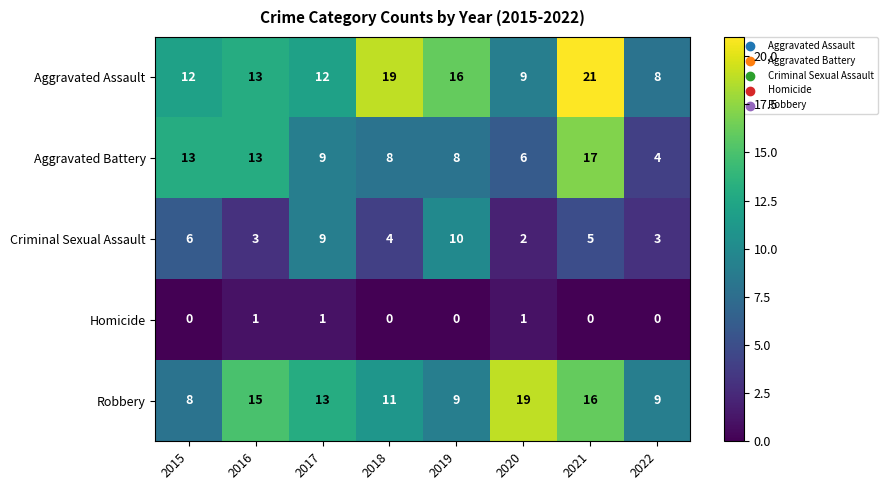

Rank the series by their maximum value, from lowest to highest.

Homicide, Criminal Sexual Assault, Aggravated Battery, Robbery, Aggravated Assault